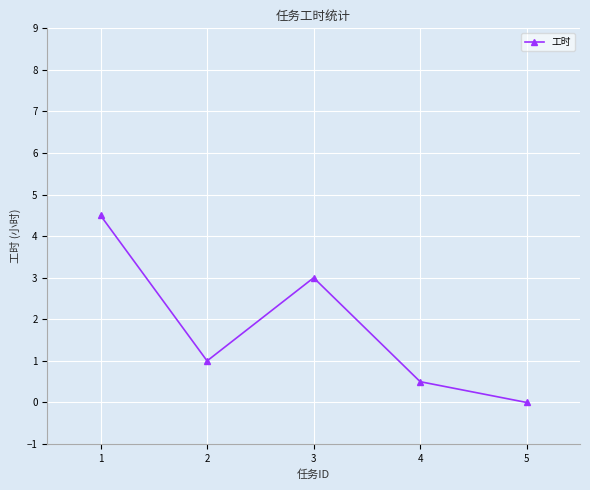

At which category does the data reach its first local valley?

2